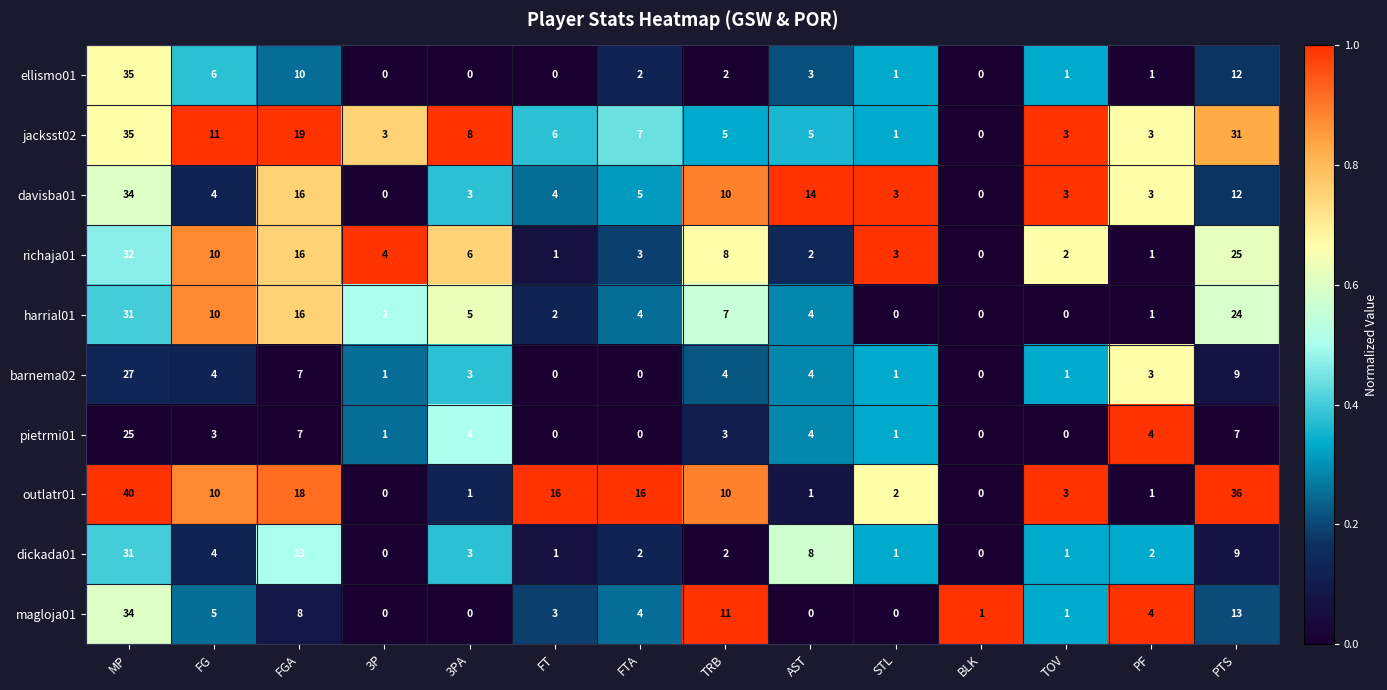

What is the spread (max minus min) of values at TRB?

9